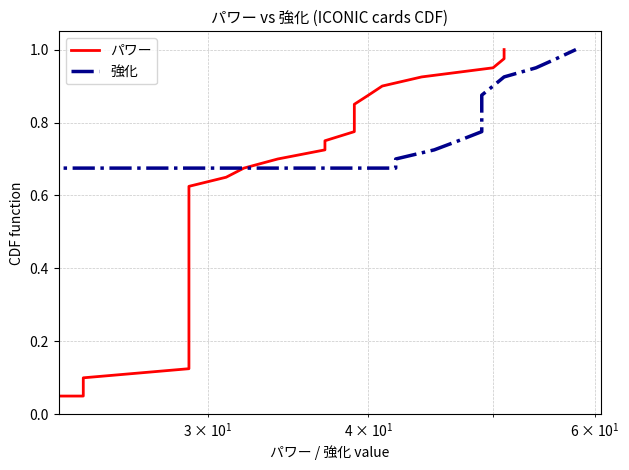

What is the value of the 強化 point at the 20th from the left?

0.5